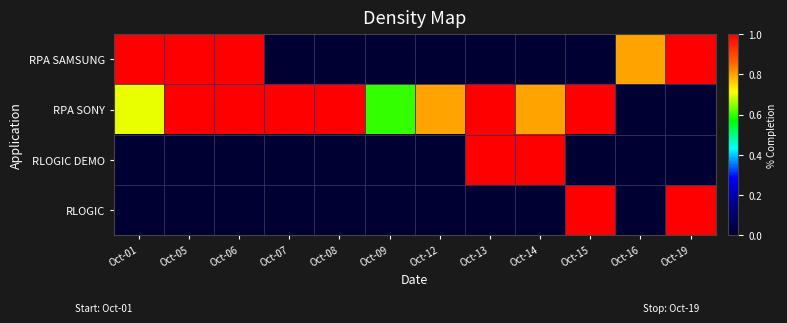

Reading right to left, extract all data points from this chart.

RPA SAMSUNG: Oct-19=1.0	Oct-16=0.8	Oct-15=0.0	Oct-14=0.0	Oct-13=0.0	Oct-12=0.0	Oct-09=0.0	Oct-08=0.0	Oct-07=0.0	Oct-06=1.0	Oct-05=1.0	Oct-01=1.0
RPA SONY: Oct-19=0.0	Oct-16=0.0	Oct-15=1.0	Oct-14=0.8	Oct-13=1.0	Oct-12=0.8	Oct-09=0.6	Oct-08=1.0	Oct-07=1.0	Oct-06=1.0	Oct-05=1.0	Oct-01=0.7
RLOGIC DEMO: Oct-19=0.0	Oct-16=0.0	Oct-15=0.0	Oct-14=1.0	Oct-13=1.0	Oct-12=0.0	Oct-09=0.0	Oct-08=0.0	Oct-07=0.0	Oct-06=0.0	Oct-05=0.0	Oct-01=0.0
RLOGIC: Oct-19=1.0	Oct-16=0.0	Oct-15=1.0	Oct-14=0.0	Oct-13=0.0	Oct-12=0.0	Oct-09=0.0	Oct-08=0.0	Oct-07=0.0	Oct-06=0.0	Oct-05=0.0	Oct-01=0.0